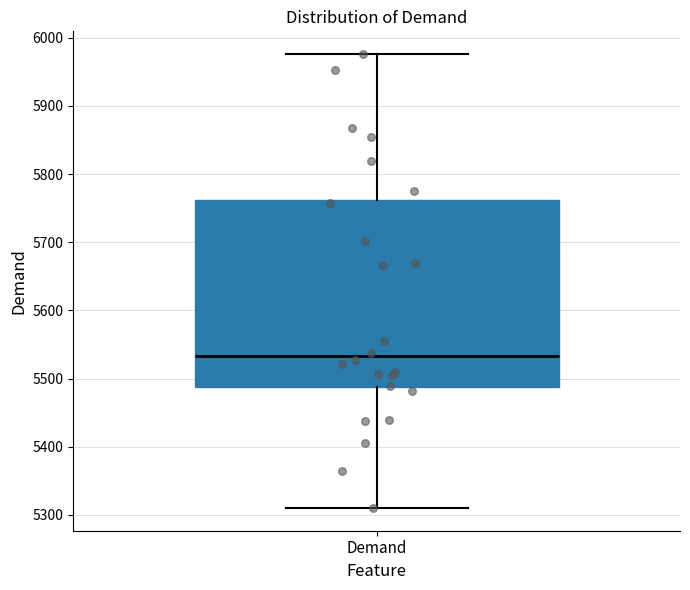

Where is the upper edge of the box for Demand on the y-axis? The values are not printed on the chart, so give them approximately, as read against the axis.

5760